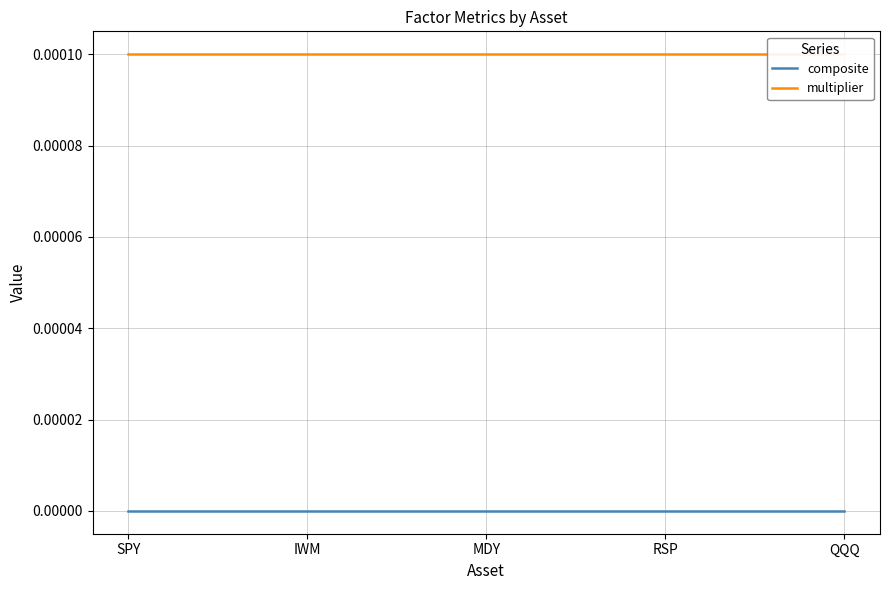

True or false: multiplier and composite intersect in this chart.

False